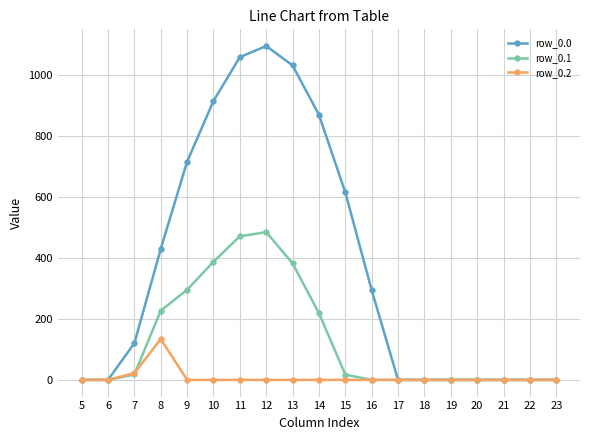

What is the difference between the maximum and second lowest values in the row_0.2 series?

134.2